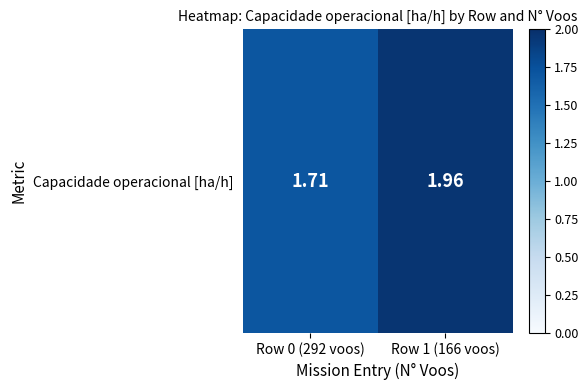

How many values are between 1 and 2?

2